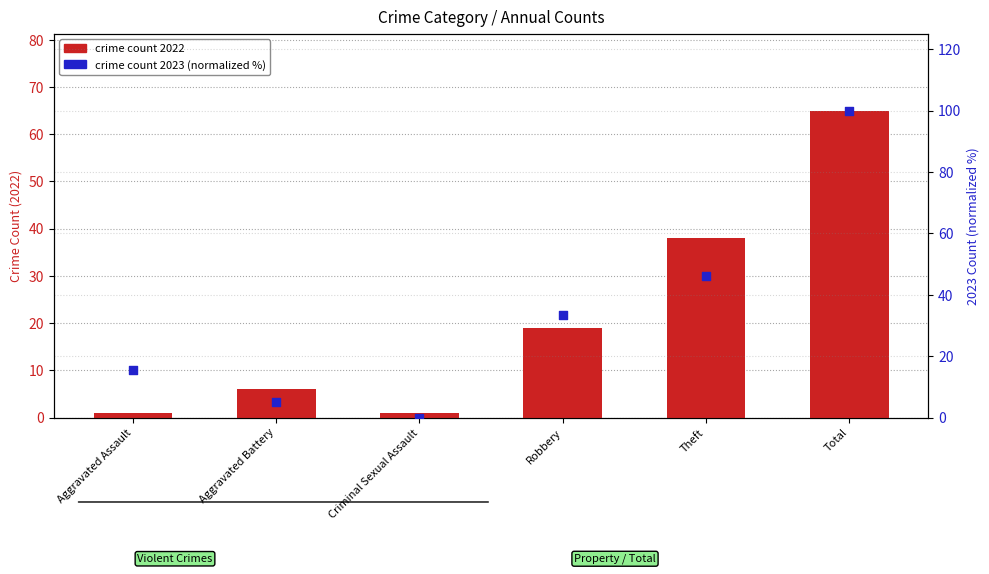

What is the total value across all series at Criminal Sexual Assault?

1.0